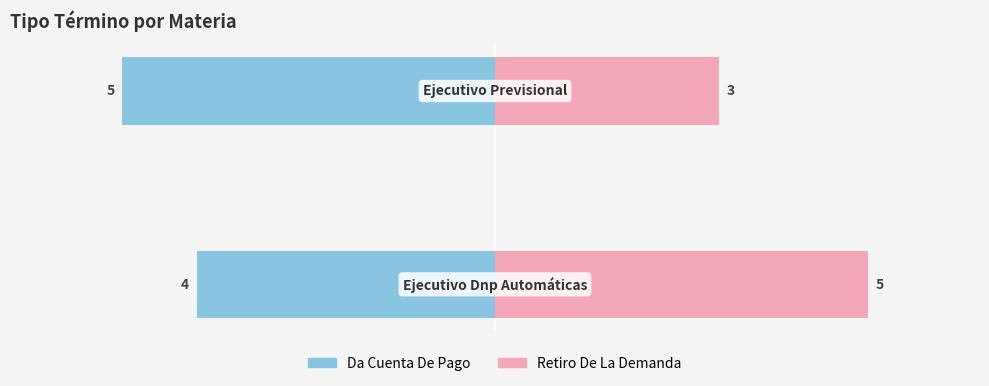

How many Da Cuenta De Pago values are between 4 and 5?

2